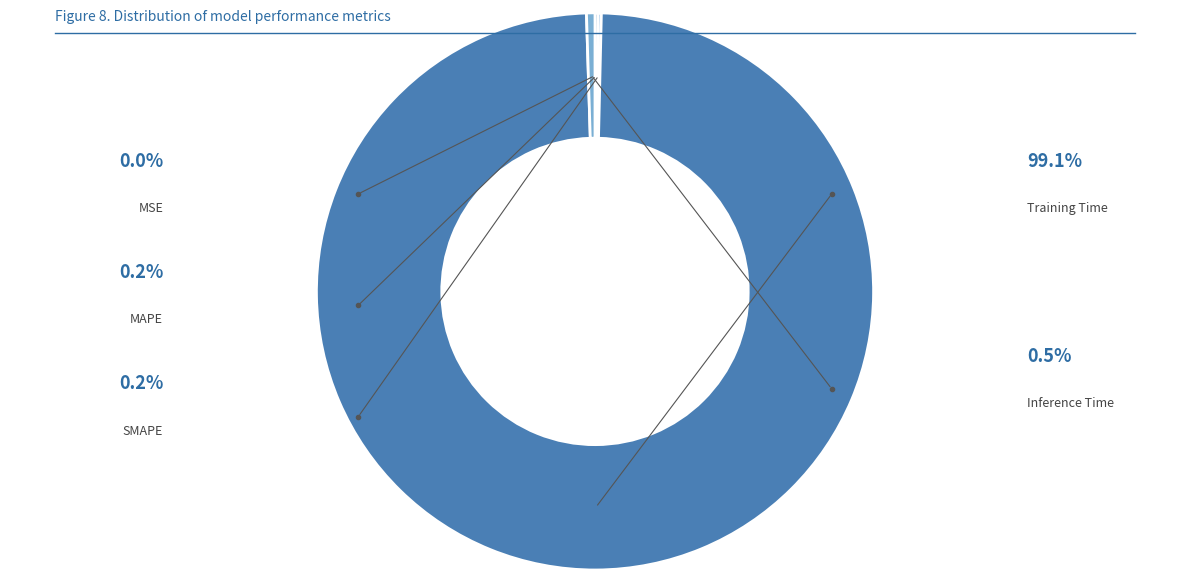

The Training Time slice represents 91% of the pie. True or false?

False